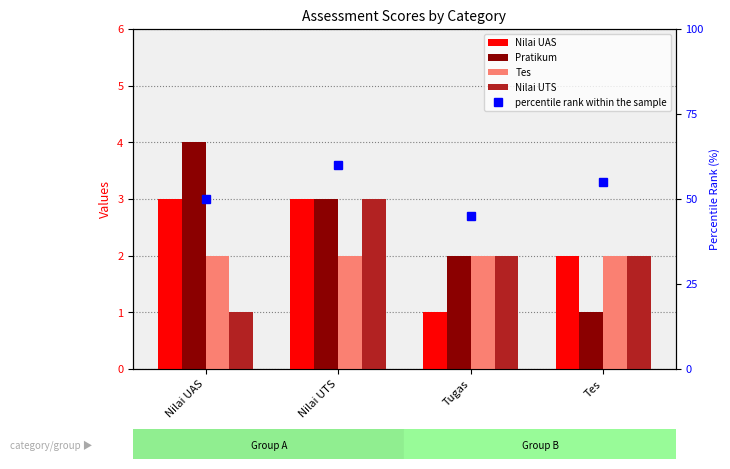

How many data points in percentile rank within the sample are less than 55?

2